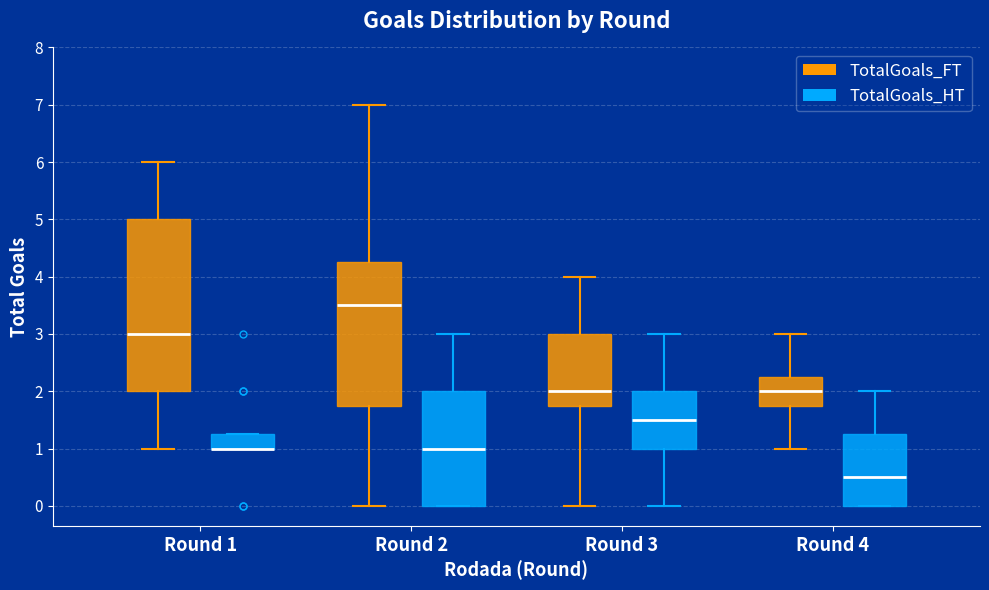

Where is the upper edge of the box for Round 1 (TotalGoals_HT) on the y-axis? The values are not printed on the chart, so give them approximately, as read against the axis.

1.3